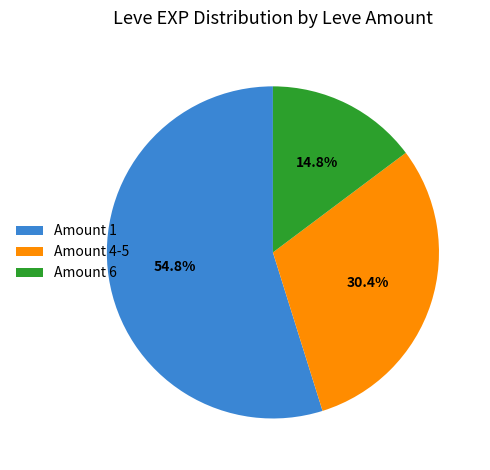

Between Amount 4-5 and Amount 1, which is larger?

Amount 1